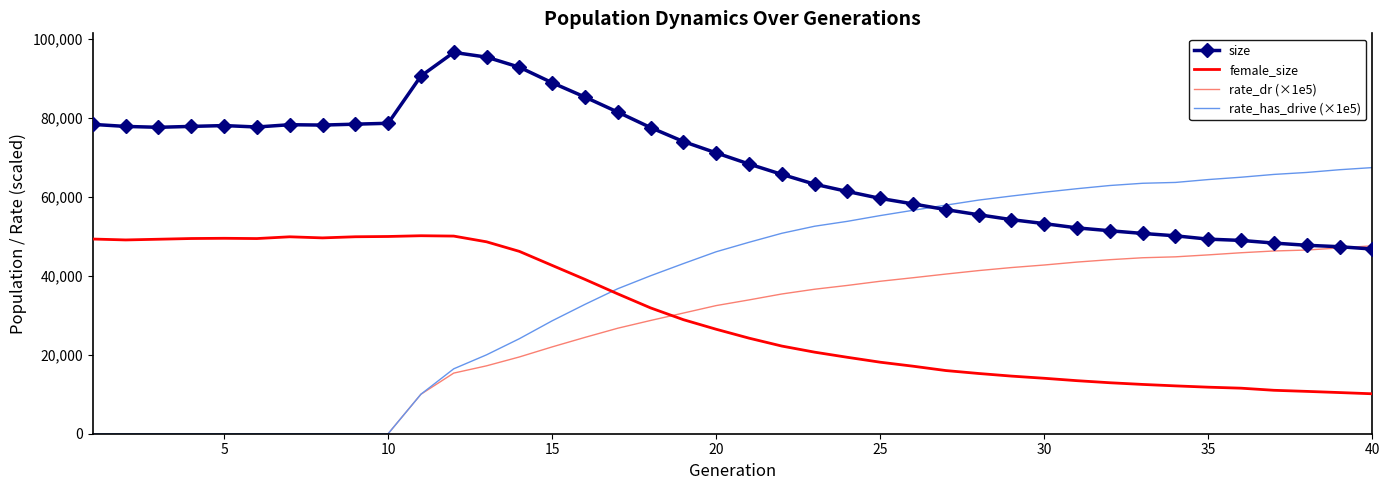

True or false: female_size and rate_dr (×1e5) intersect in this chart.

True